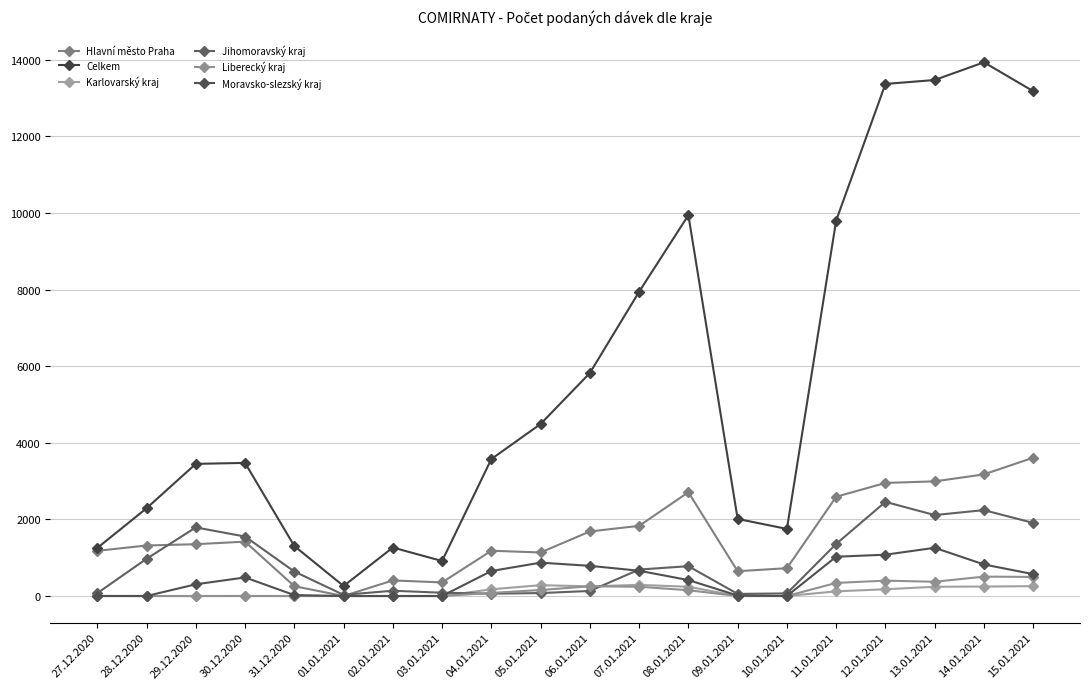

How many lines are shown in the chart?

6